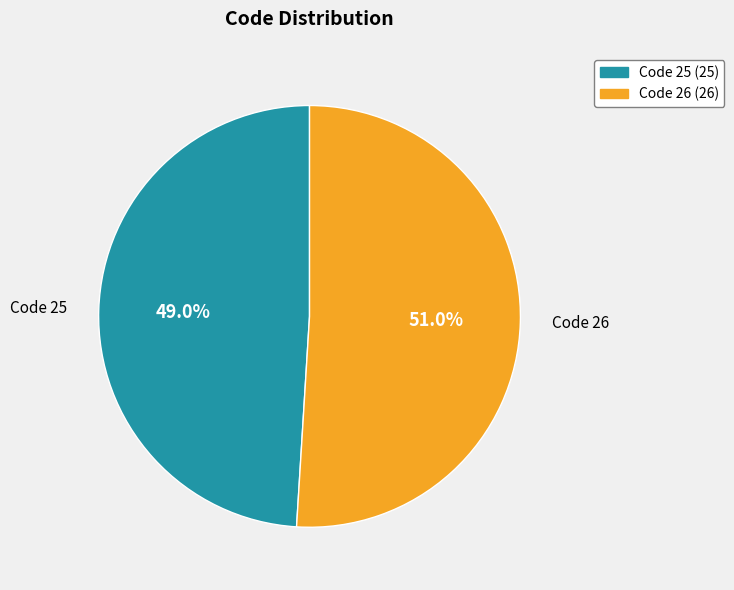

How many segments does this pie chart have?

2